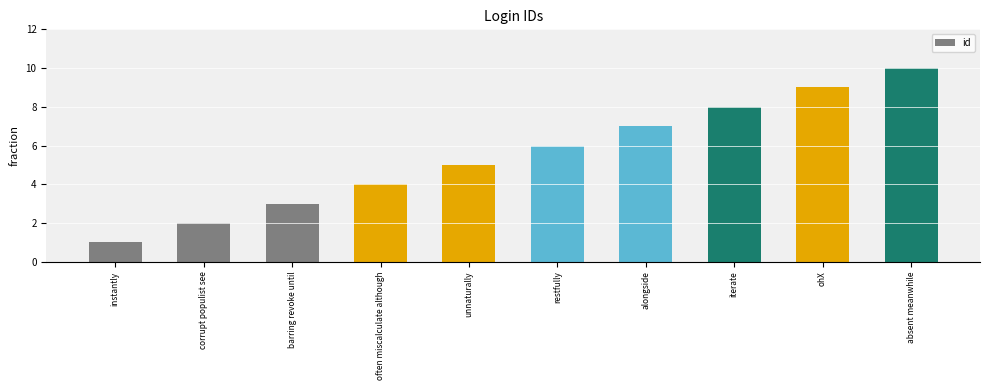

Does the chart contain stacked bars?

No